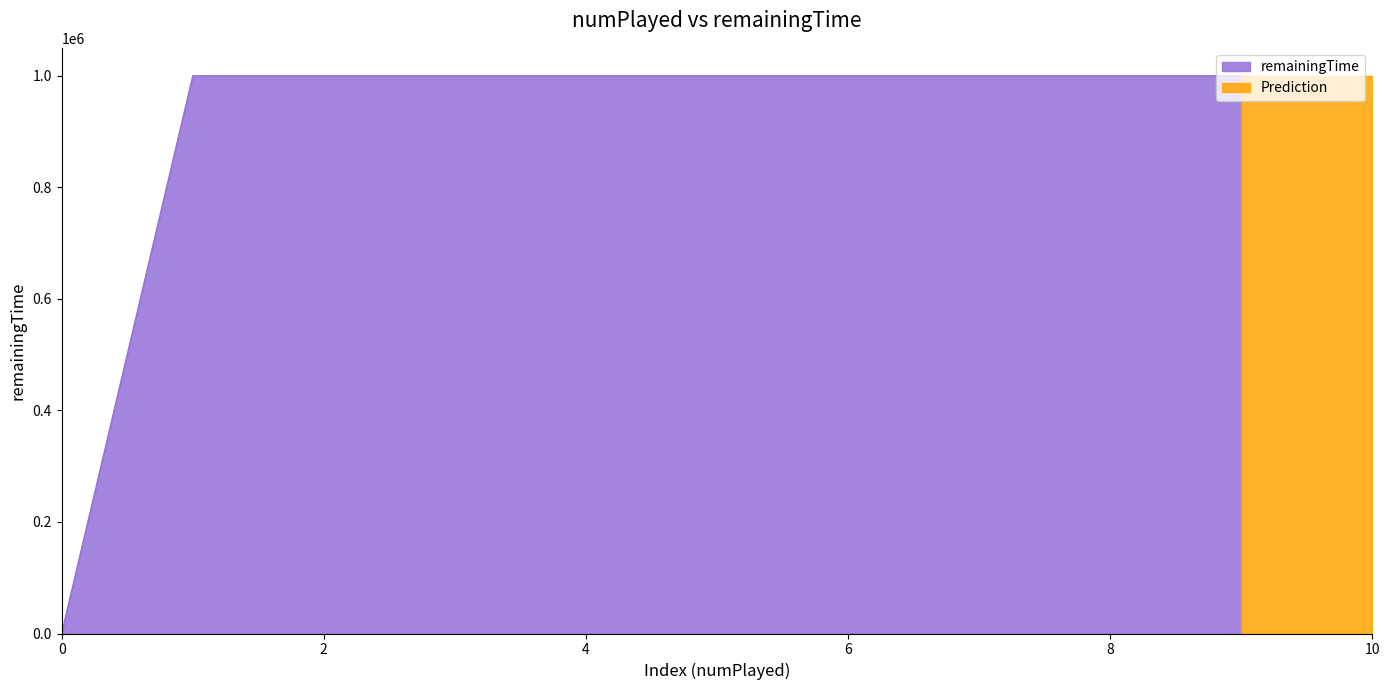

Count the number of categories in the chart.

11